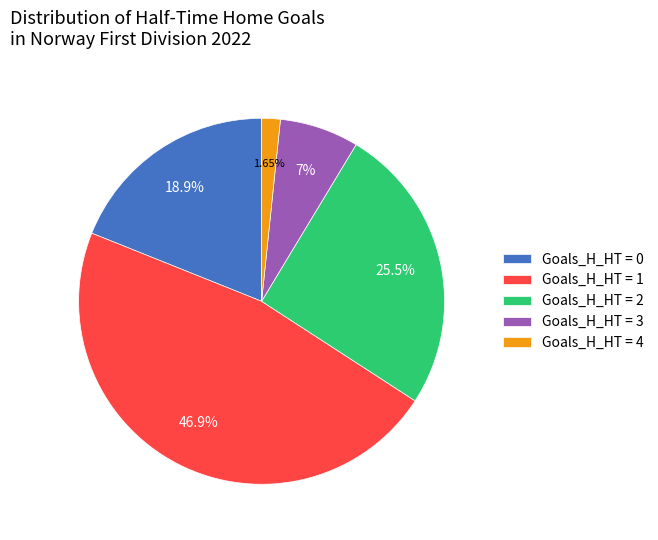

Is Goals_H_HT = 1 the majority of the pie?

No